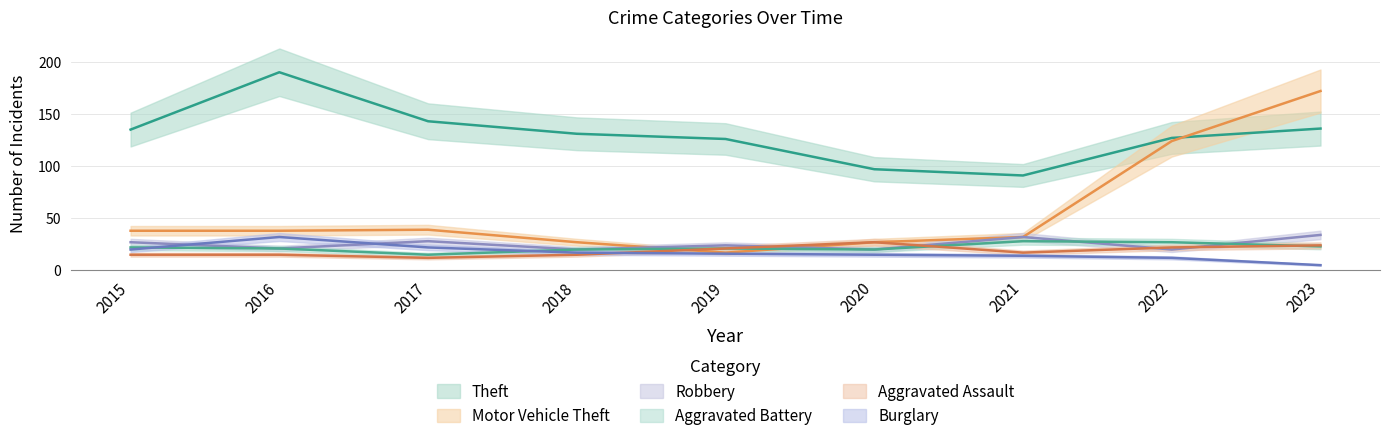

At 2023, list the series in order from largest to smallest.

Motor Vehicle Theft, Theft, Robbery, Aggravated Assault, Aggravated Battery, Burglary